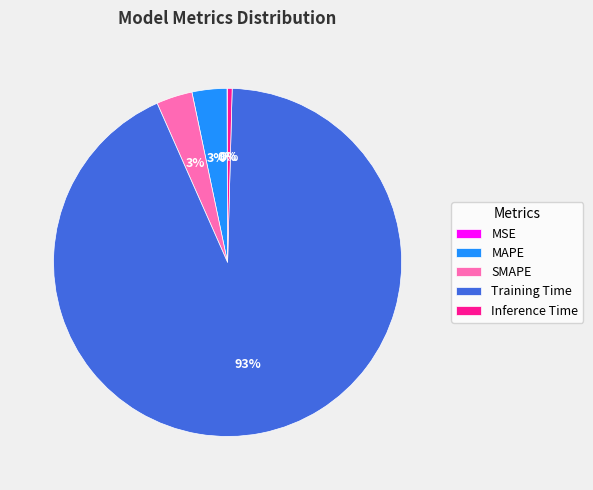

Does any single category account for the majority?

Yes